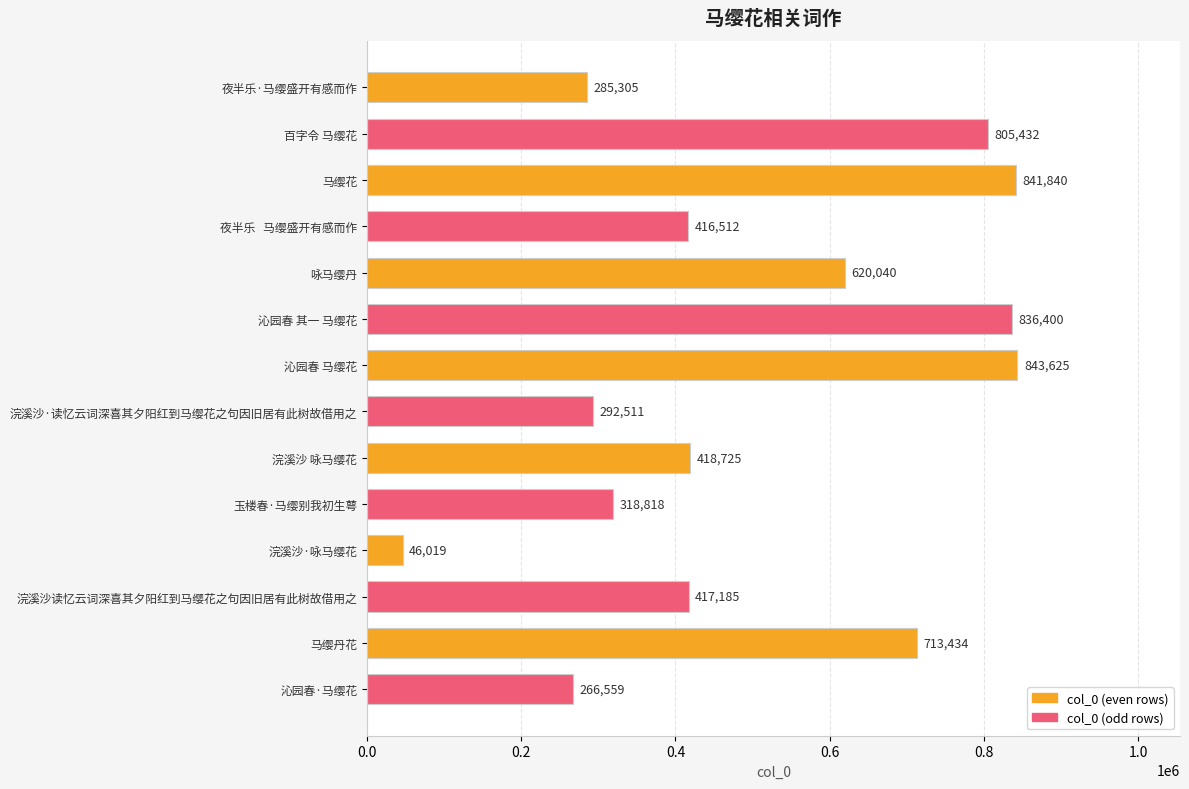

What position from the top is 夜半乐·马缨盛开有感而作?

1